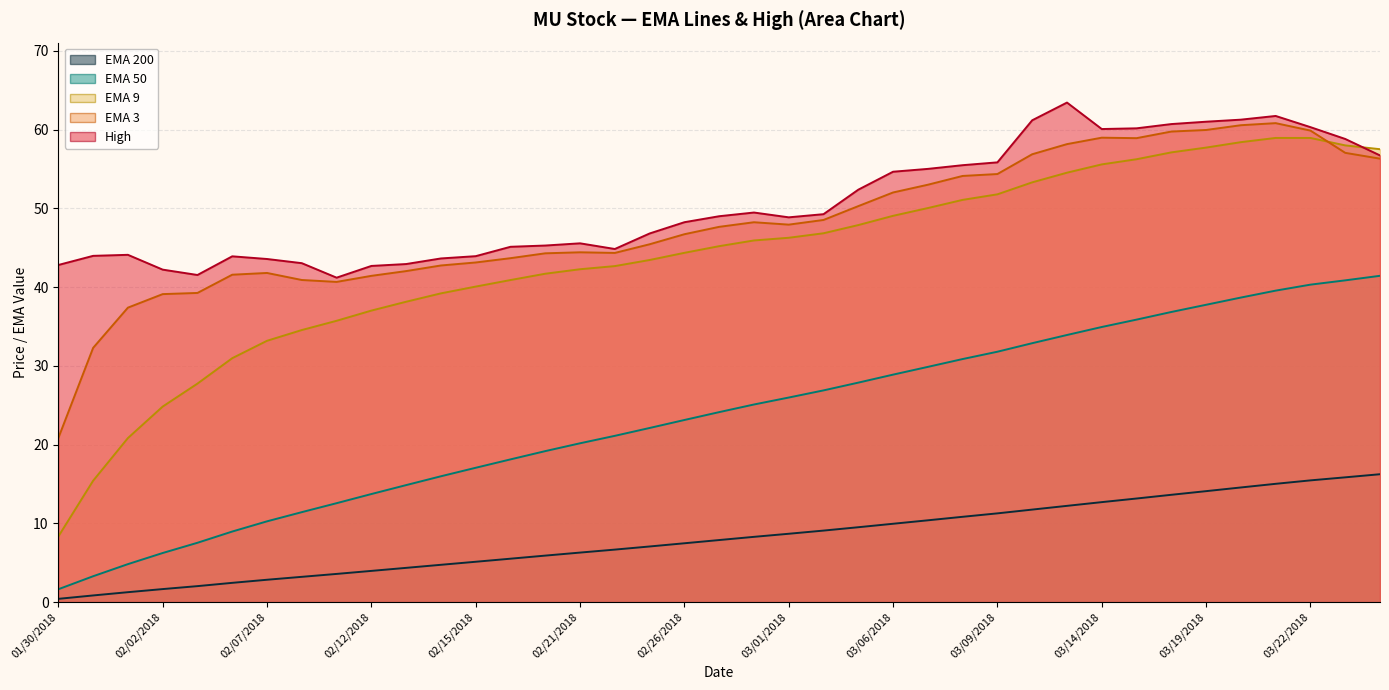

The EMA 9 series shows 38.1 at 02/13/2018. True or false?

True